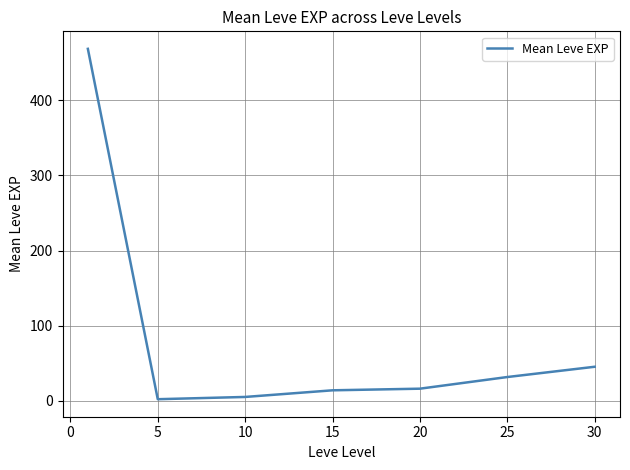

True or false: there are more than 1 points higher than both neighbors.

False